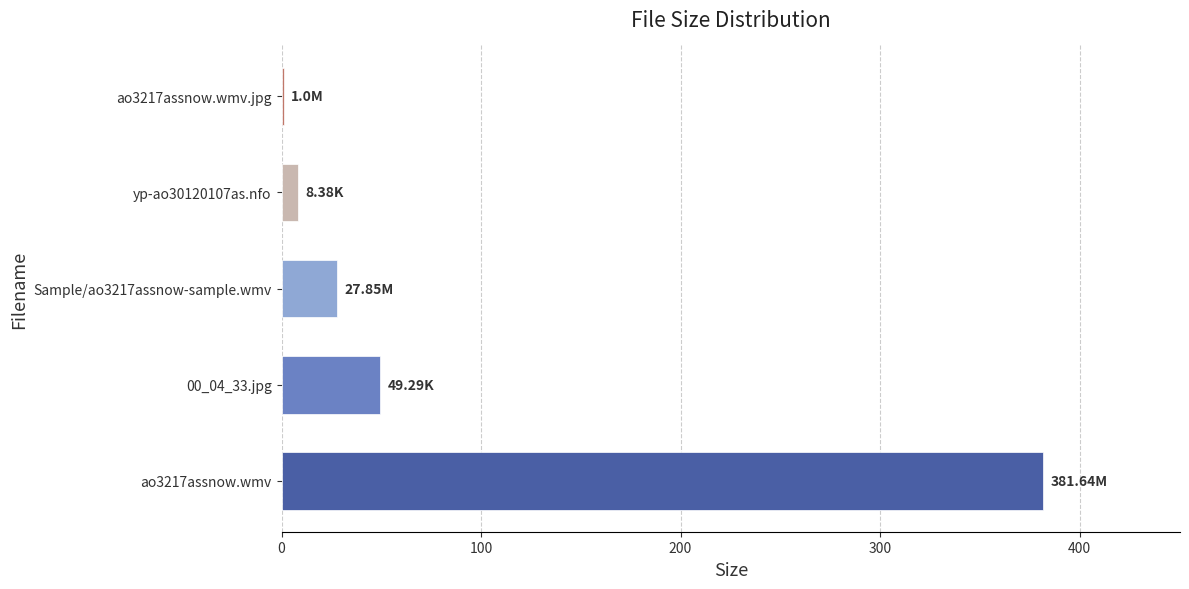

What is the change in value from 00_04_33.jpg to Sample/ao3217assnow-sample.wmv?

-21.4